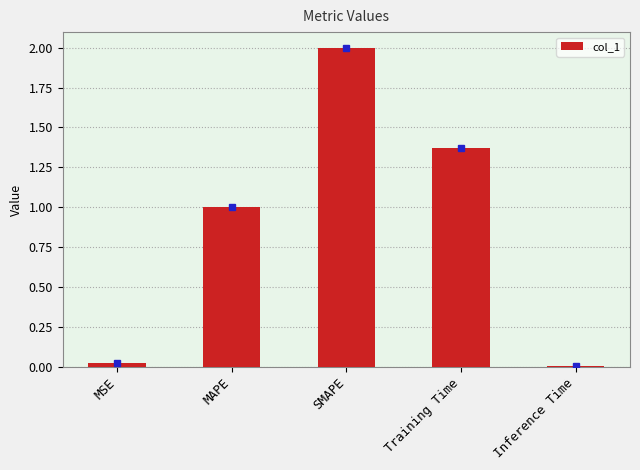

The value at SMAPE is 0.7. True or false?

False